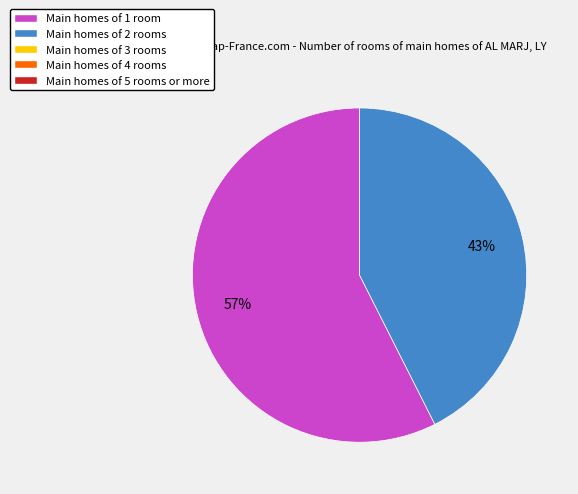

Is there a majority slice in this chart?

Yes